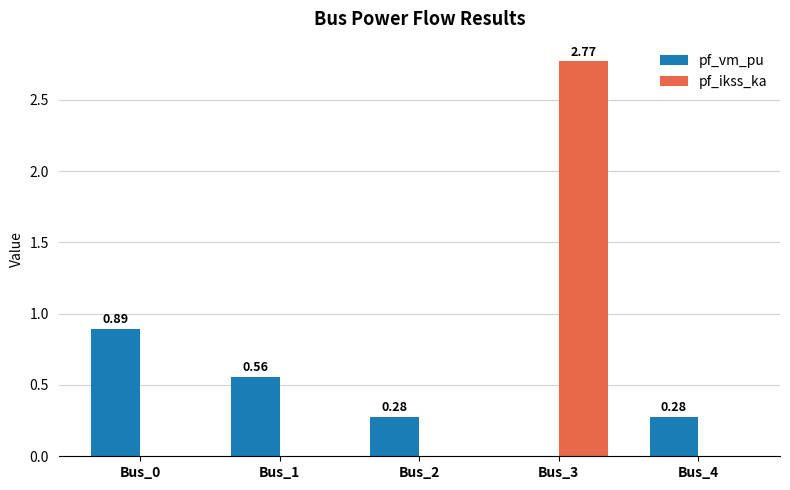

Is the value of pf_vm_pu at Bus_1 greater than the value of pf_ikss_ka at Bus_4?

Yes